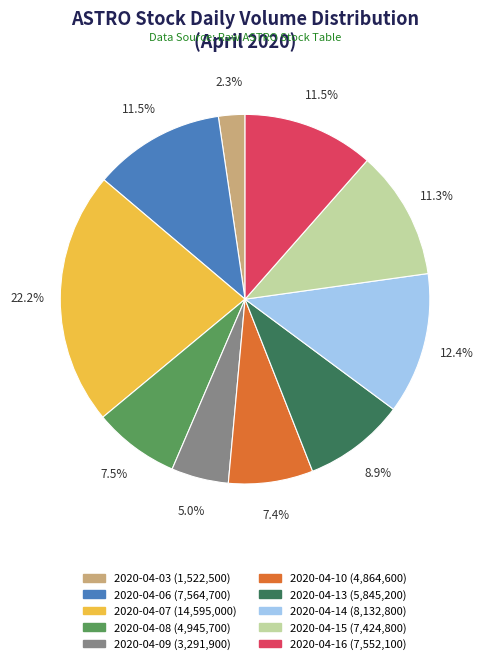

What is the largest slice in the pie chart?

2020-04-07